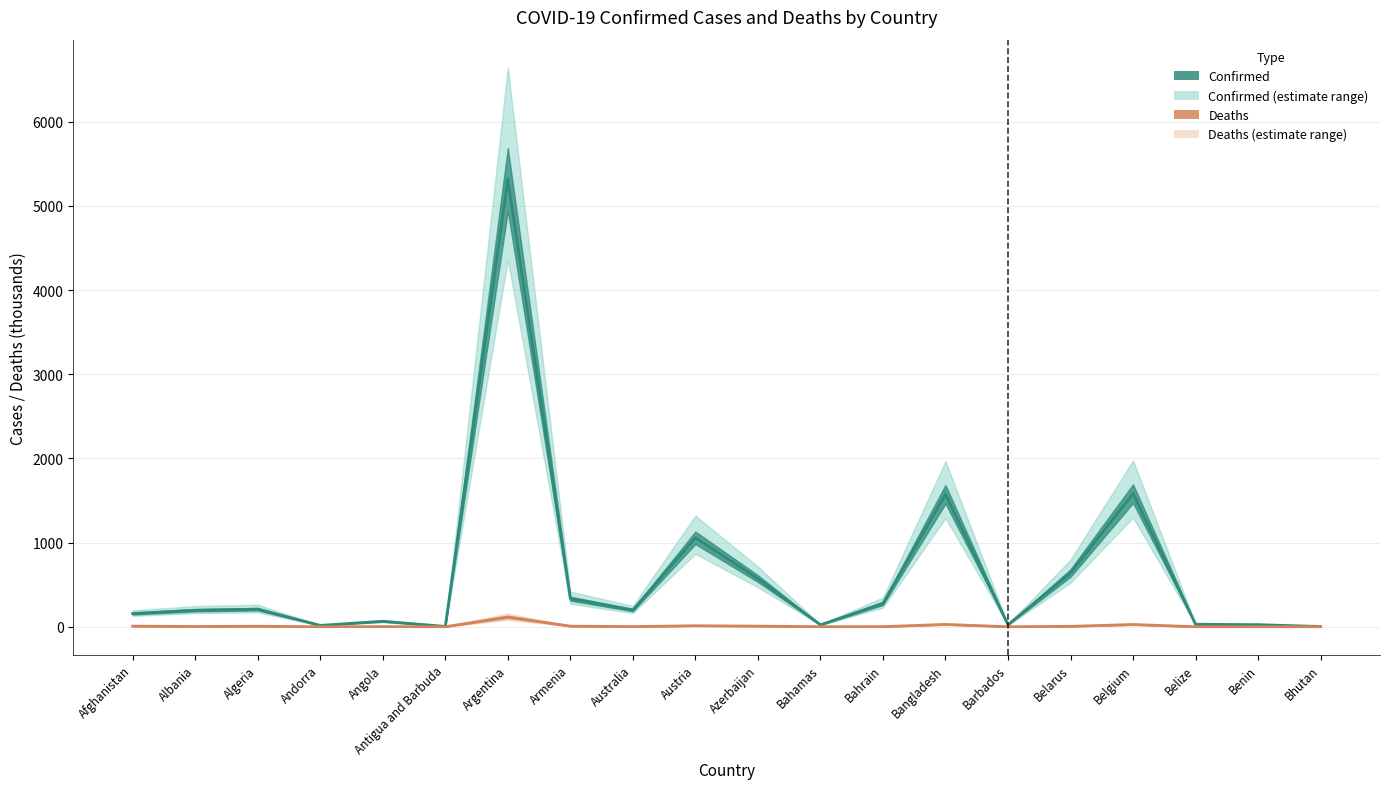

Is the value of Deaths at Afghanistan greater than the value of Confirmed at Azerbaijan?

No